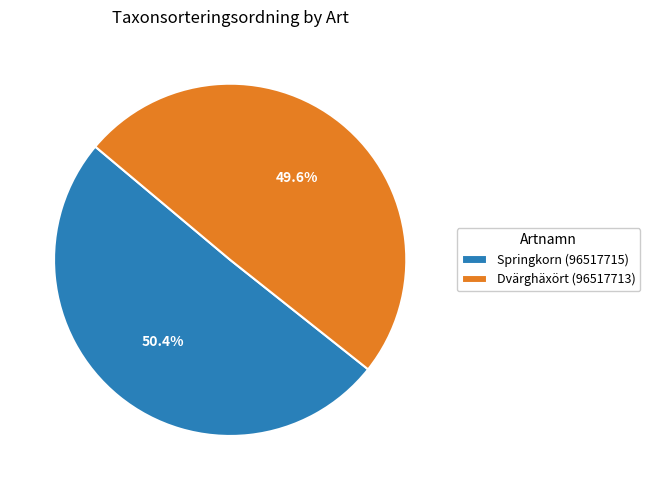

What is the majority slice?

Springkorn (96517715)